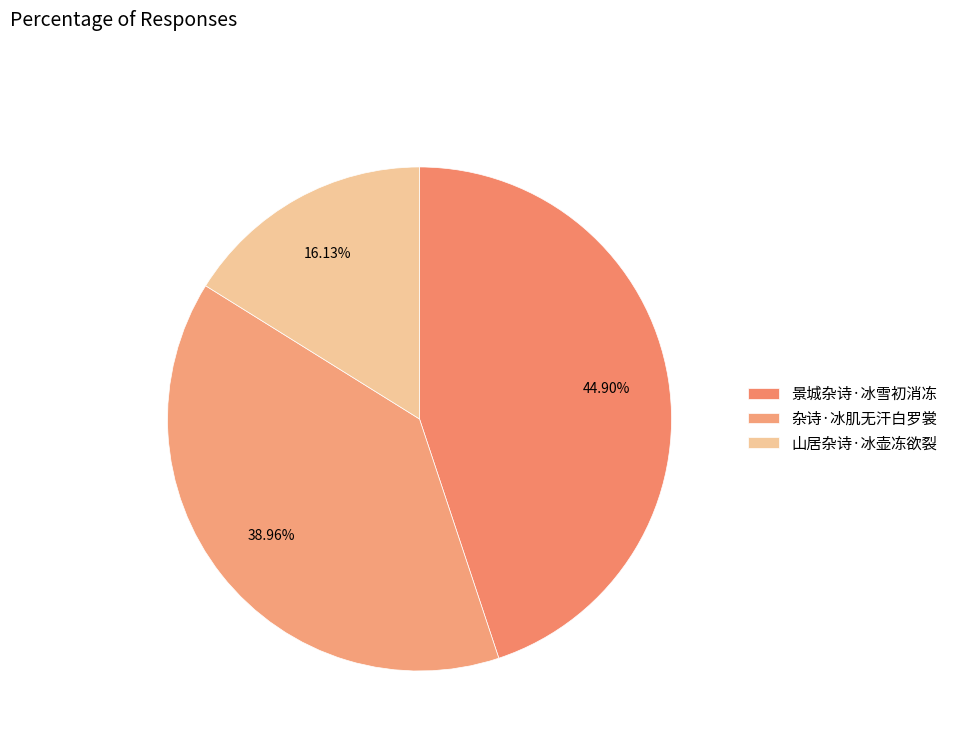

Combined, what portion of the pie is 山居杂诗·冰壶冻欲裂 and 景城杂诗·冰雪初消冻?

61.0%